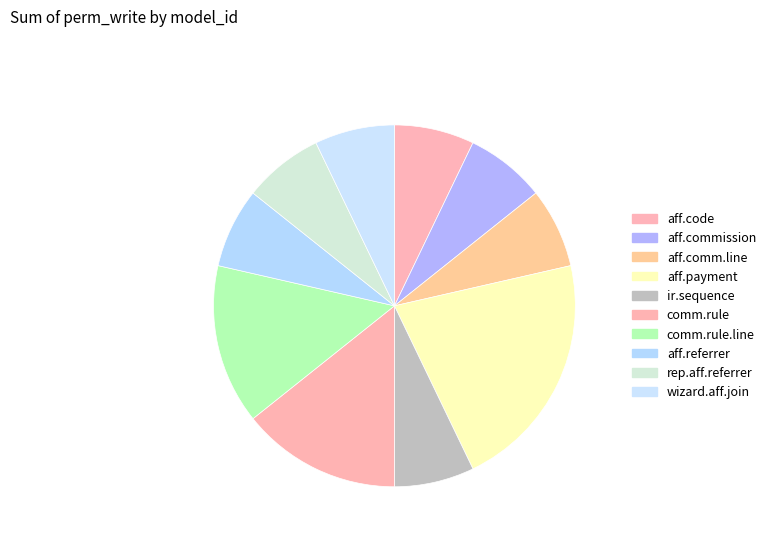

What is the largest slice in the pie chart?

model_affiliate_payment